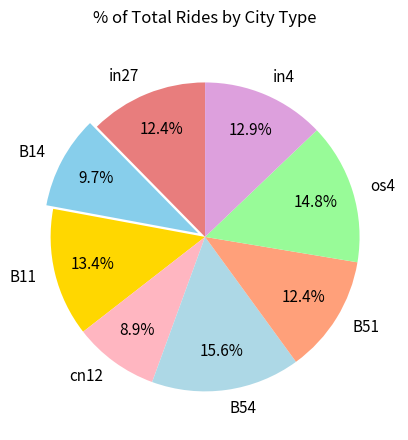

Is there a majority slice in this chart?

No